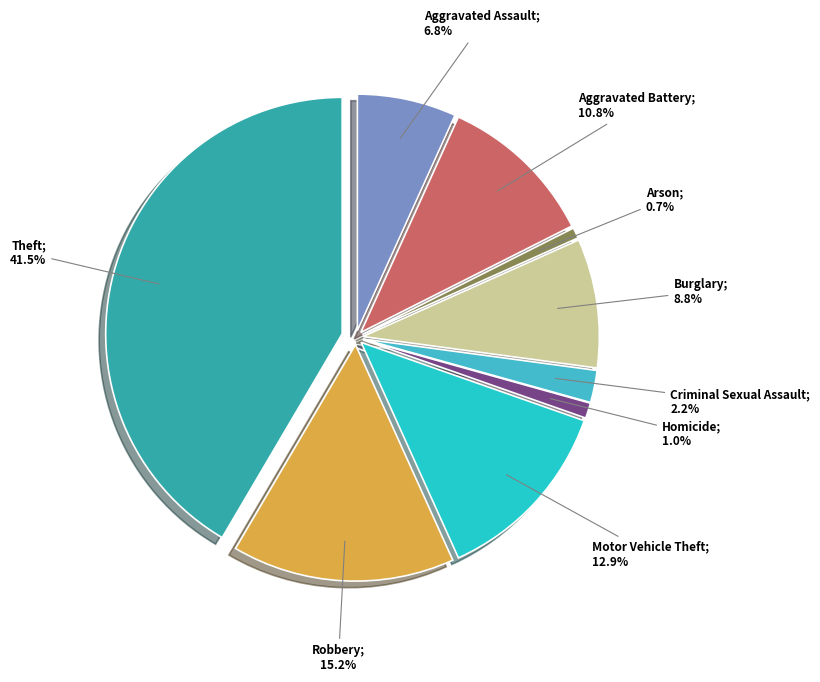

What percentage is the Robbery slice, to the nearest percent?

15%